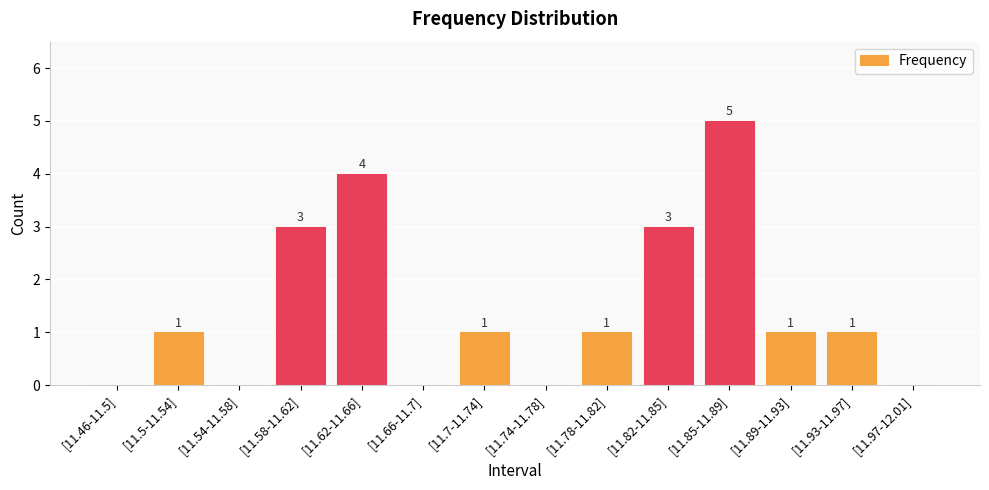

Read the value at [11.82-11.85].

3